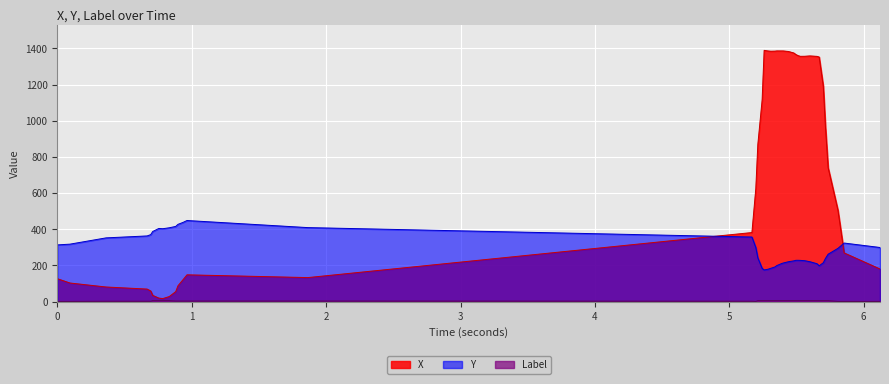

Which series ends up on top after the final intersection of X and Y?

Y